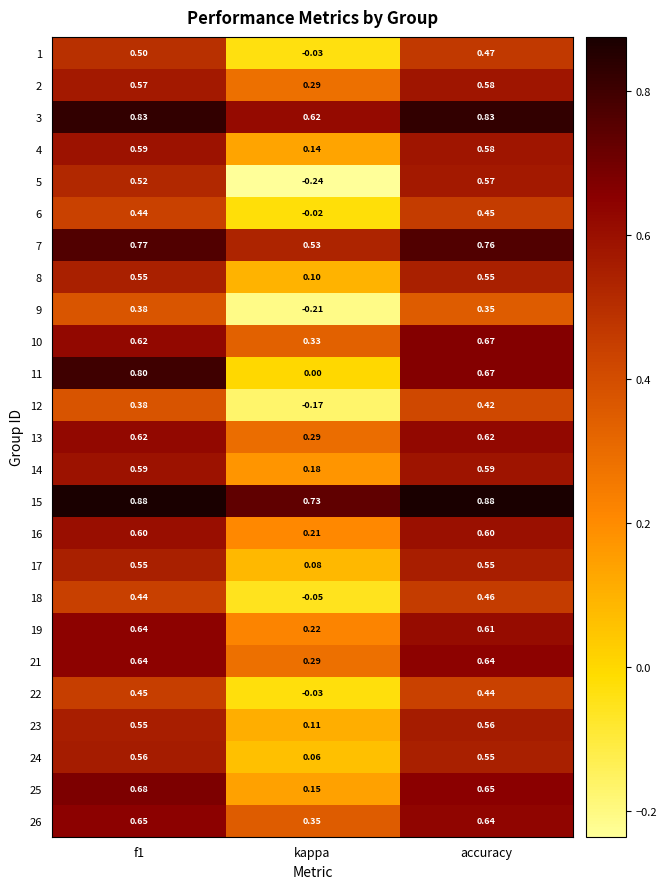

At which category does the chart reach its minimum across all series?

kappa